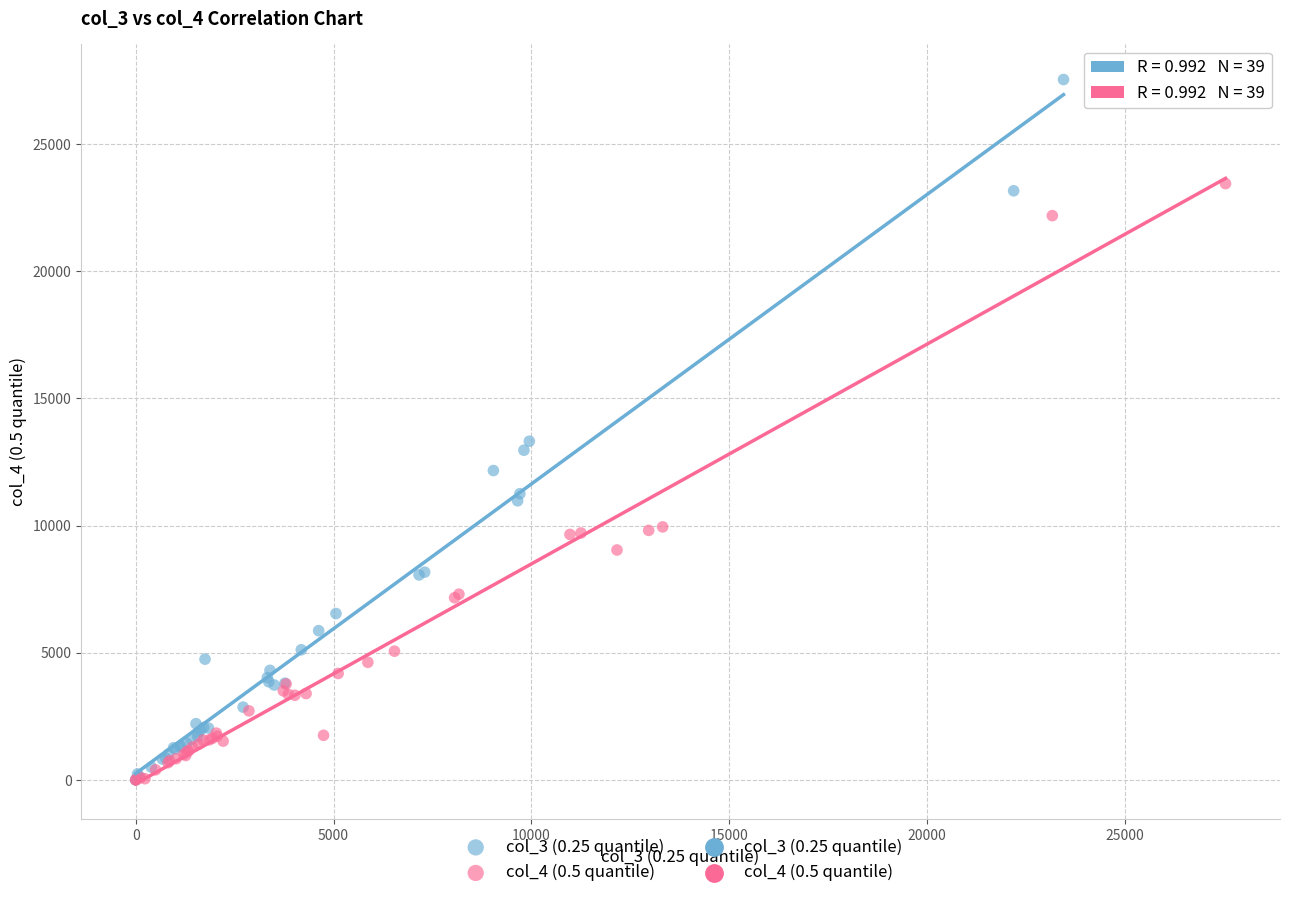

Which series contains the highest Y value?

col_3 (0.25 quantile)